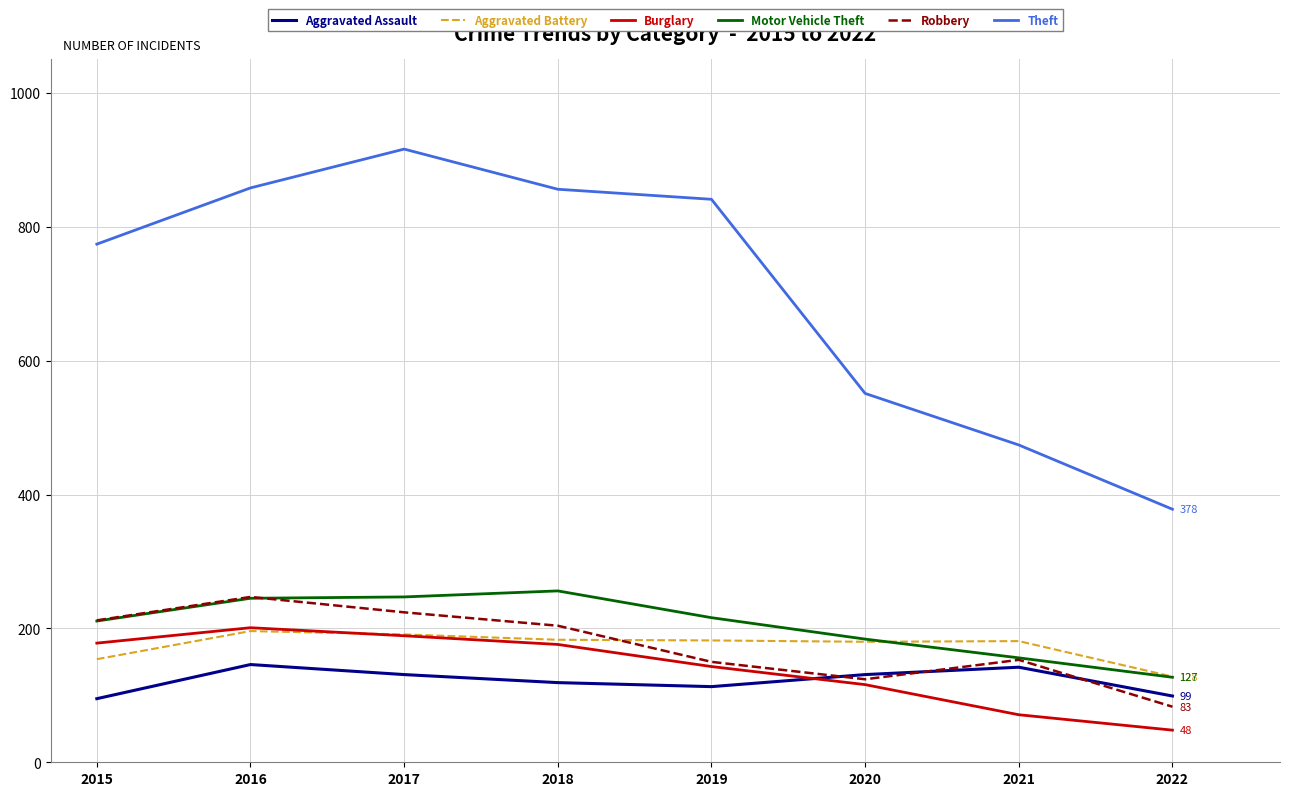

Where is Burglary nearest to the value 124?

2020